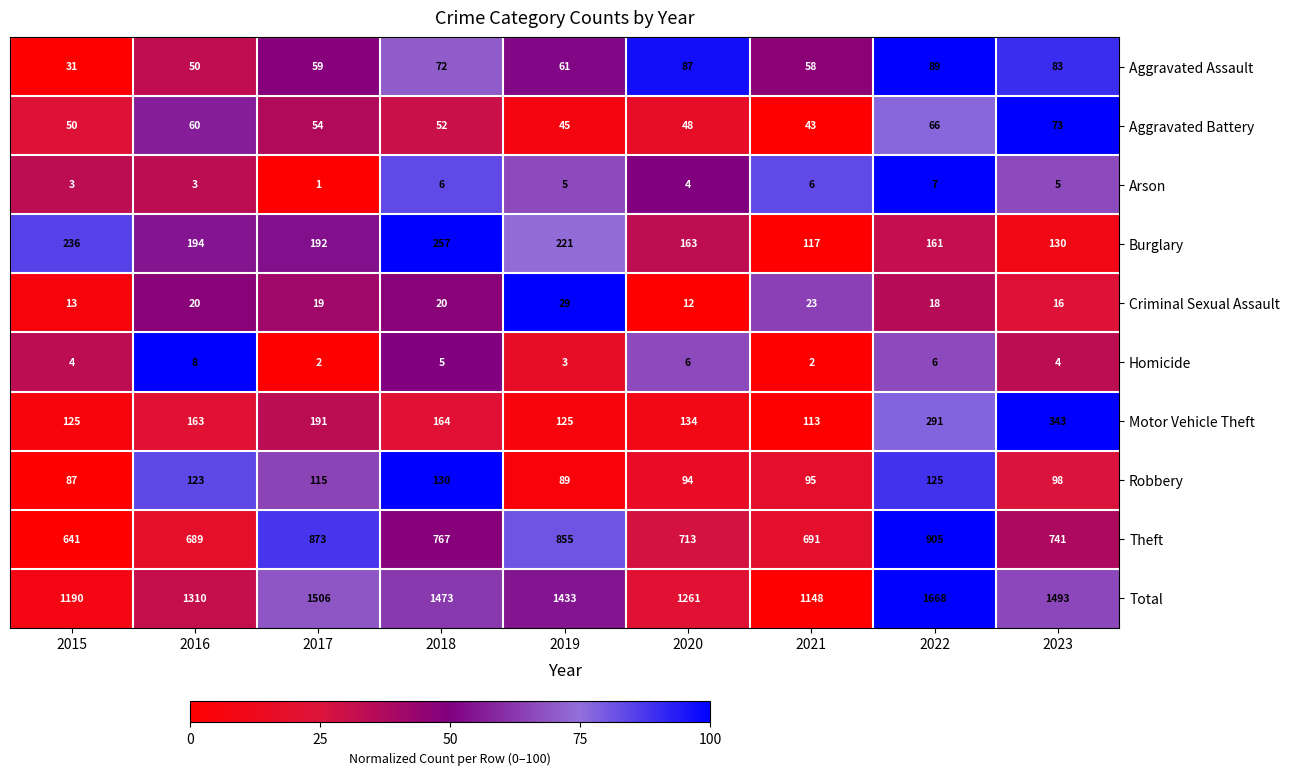

The value of Arson at 2019 is 3. True or false?

False